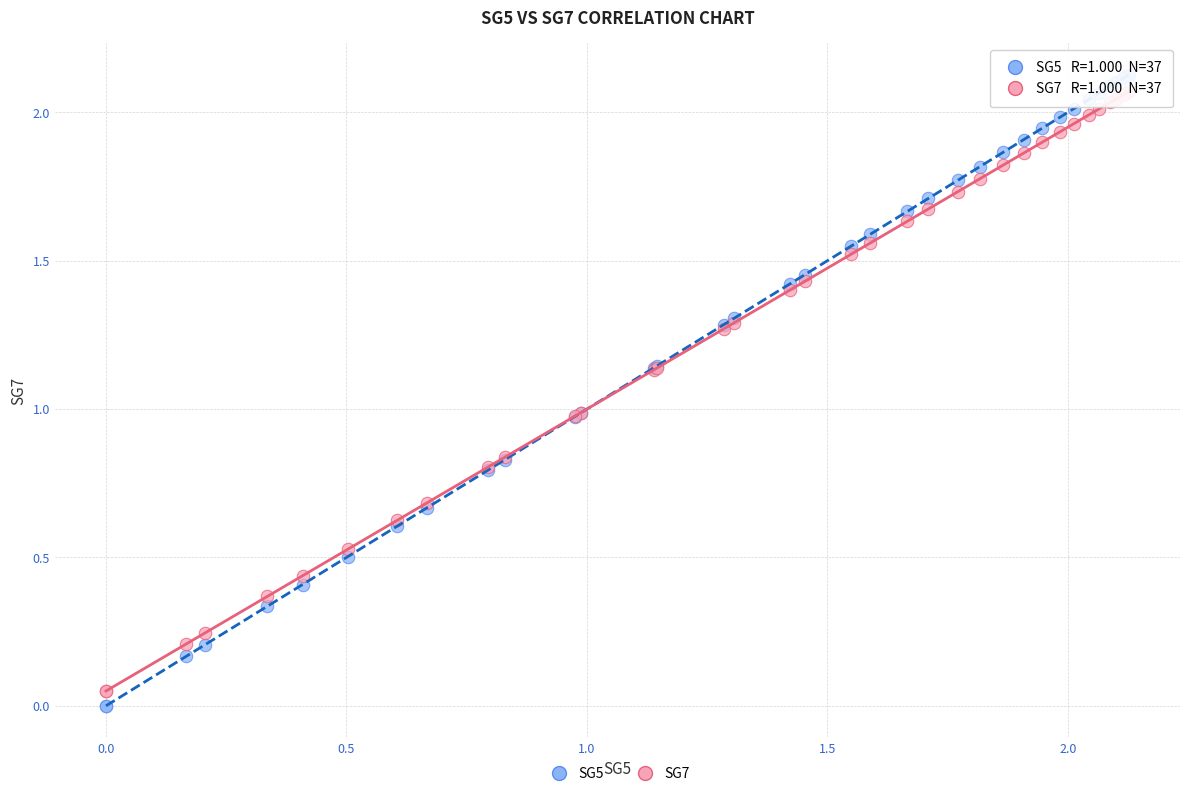

Which series contains the highest Y value?

SG5